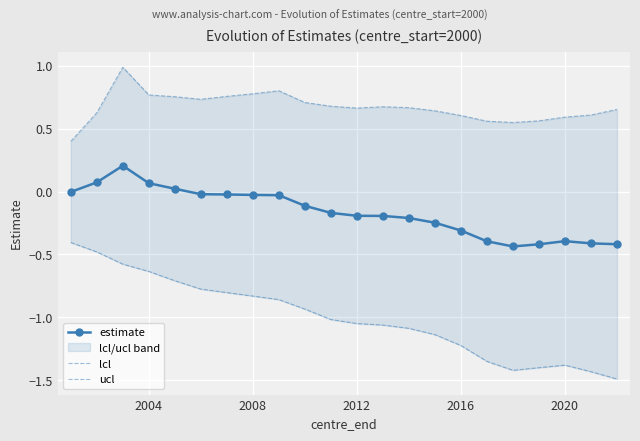

The value of estimate at 2016 is -0.3. True or false?

True